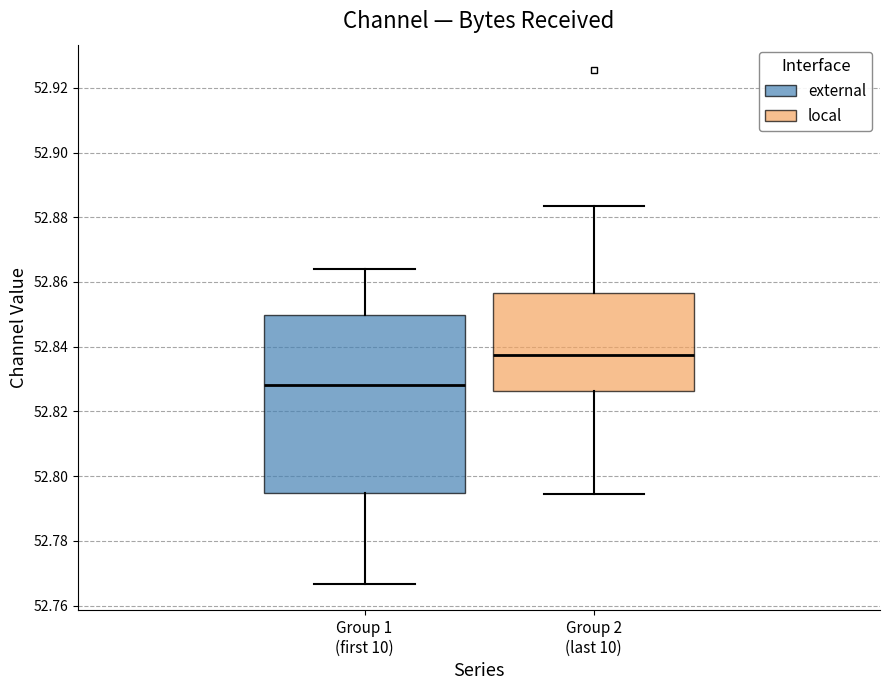

Which box has the lowest median line?

Group 1 (first 10)